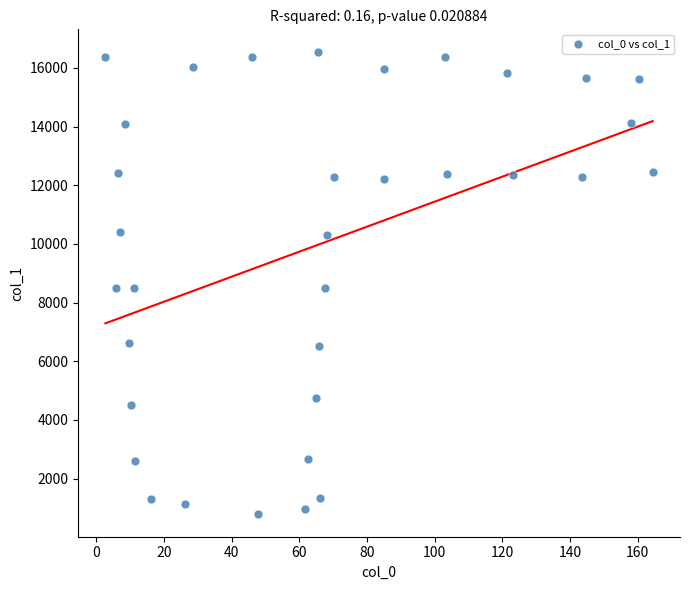

What is the range of X values (max minus min)?

161.8